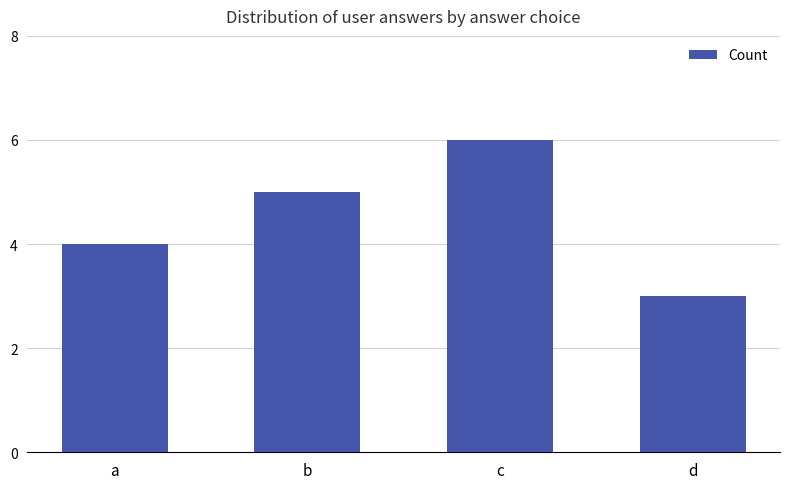

The chart shows a value of 1 at a. True or false?

False